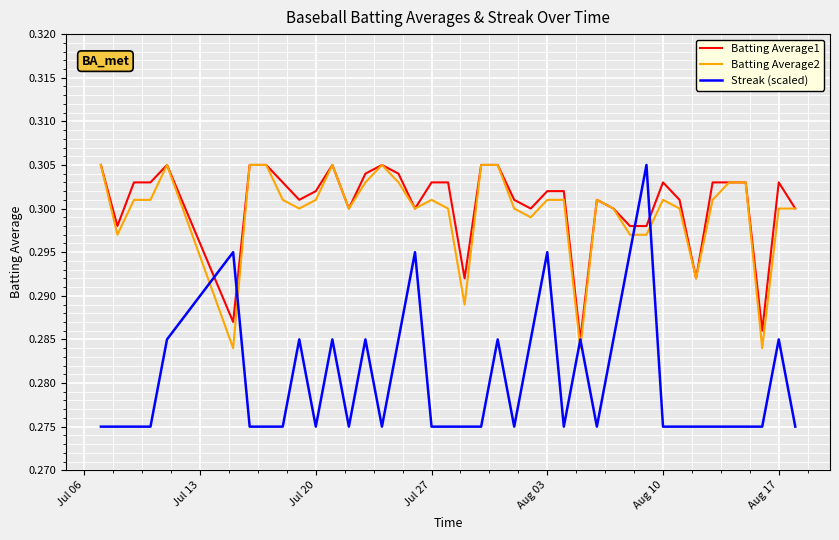

Which series has the widest spread of values?

Streak (scaled)